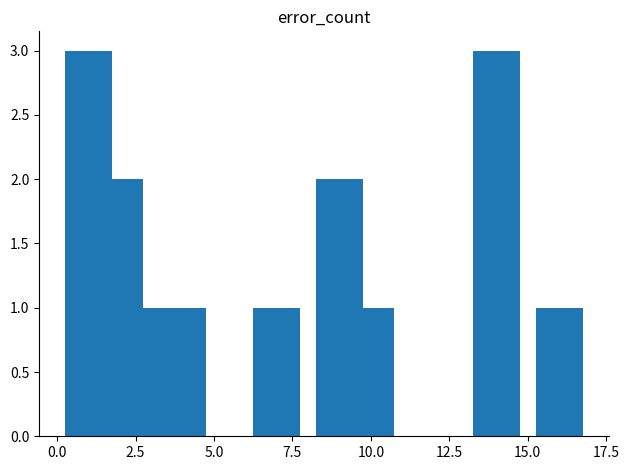

What is the maximum value shown in the chart?

3